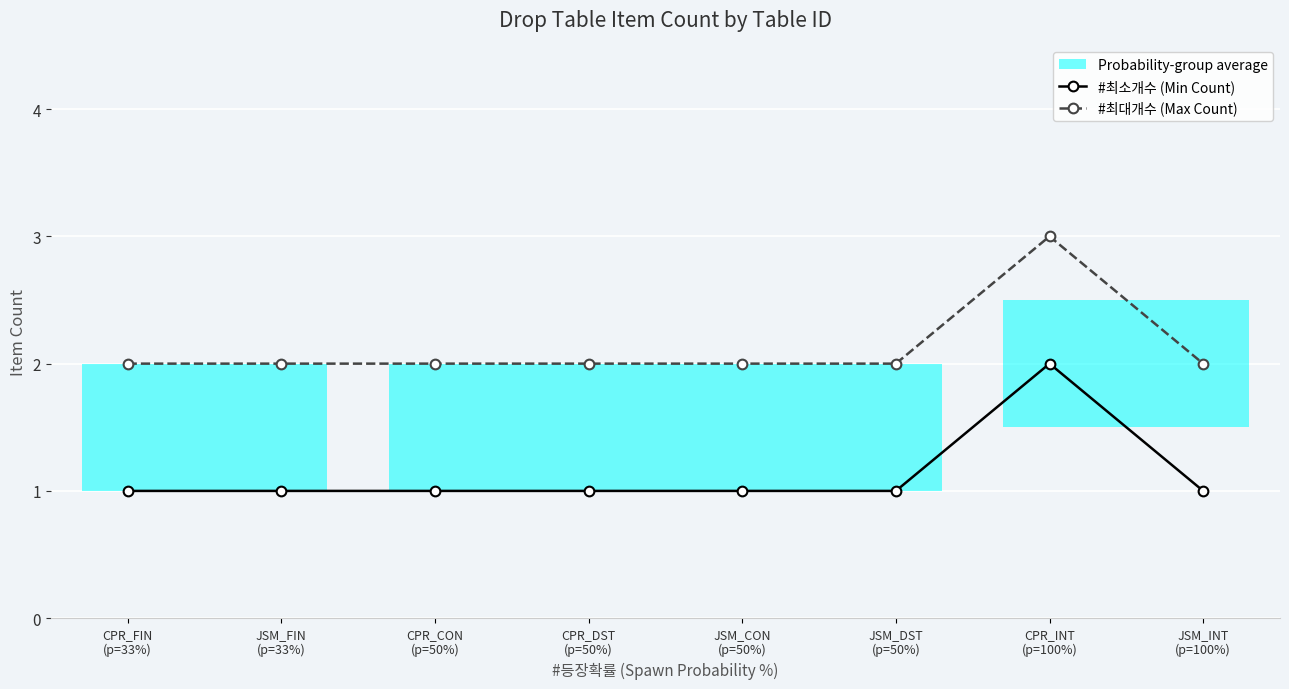

How many interior local peaks does the #최대개수 (Max Count) series have?

1